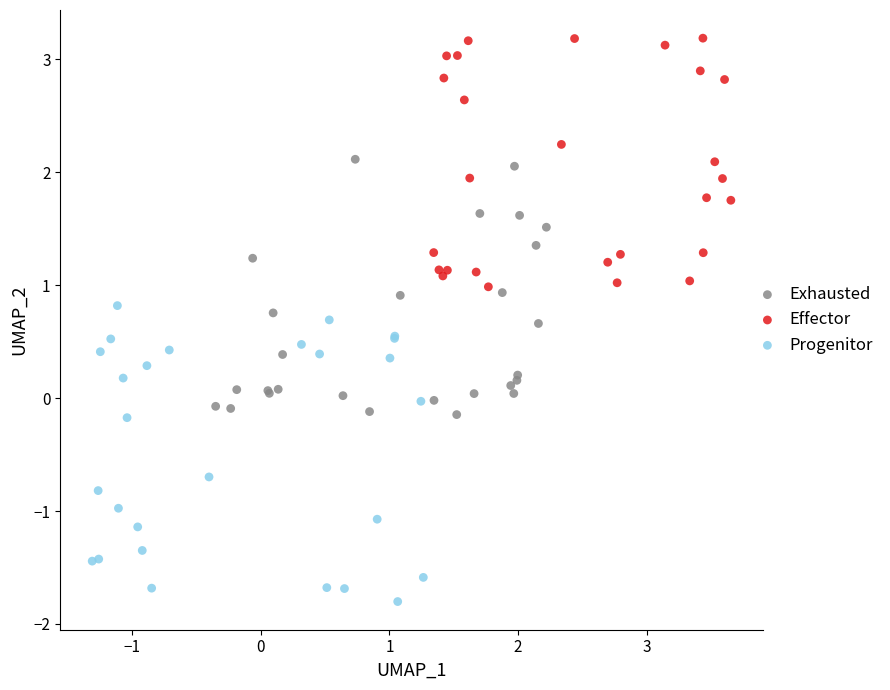

Which series contains the highest Y value?

Effector